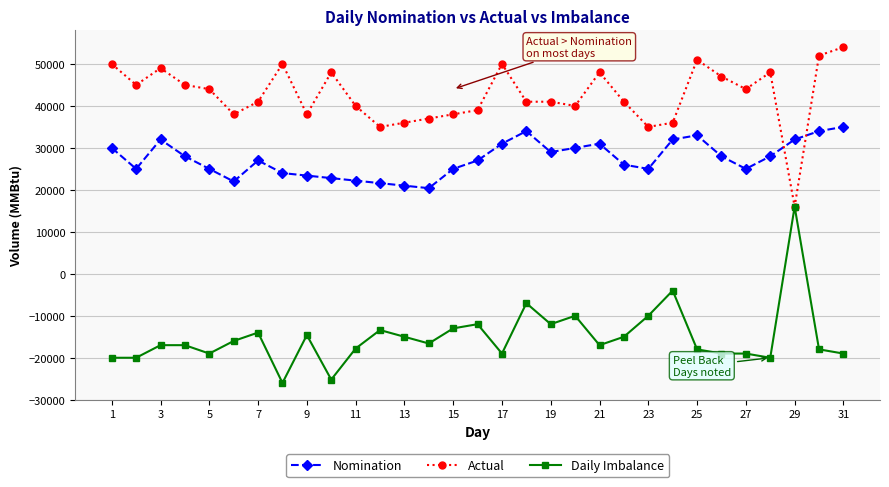

What is the value of the Nomination point at the 13th from the left?

21000